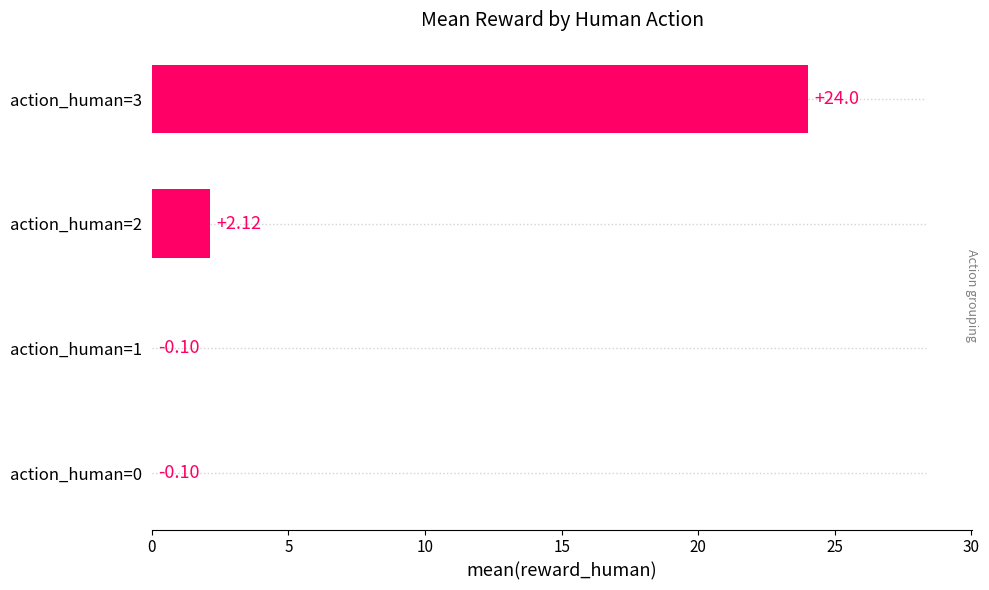

What is the sum of all values?

26.1